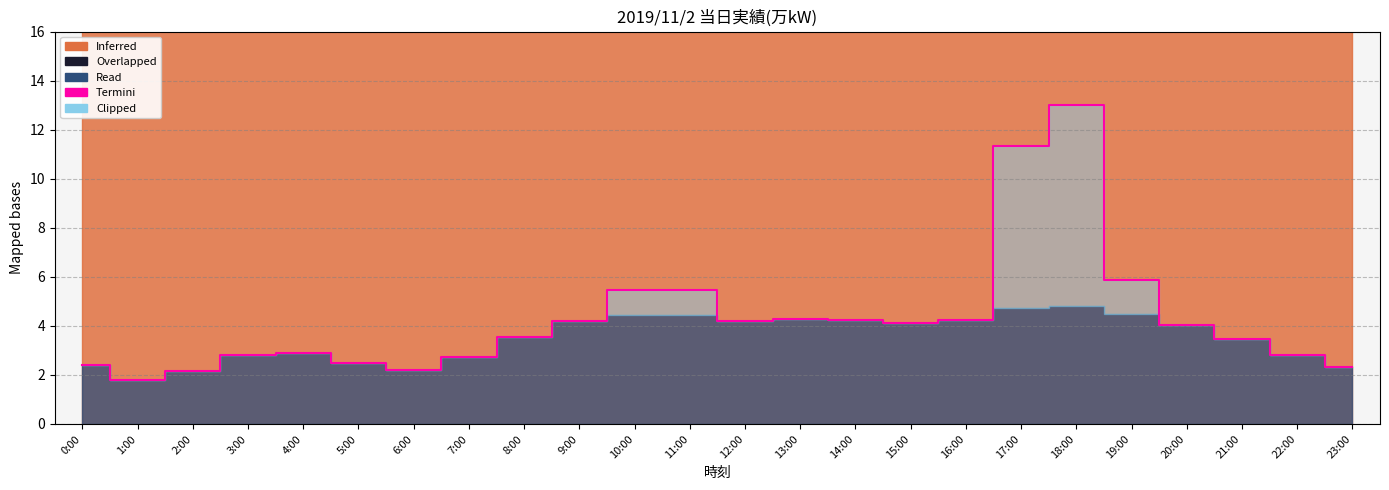

Reading left to right, extract all data points from this chart.

0:00=2.4	1:00=1.8	2:00=2.2	3:00=2.8	4:00=2.9	5:00=2.5	6:00=2.2	7:00=2.7	8:00=3.6	9:00=4.2	10:00=5.4	11:00=5.4	12:00=4.2	13:00=4.3	14:00=4.2	15:00=4.1	16:00=4.2	17:00=11.3	18:00=13.0	19:00=5.9	20:00=4.0	21:00=3.5	22:00=2.8	23:00=2.3